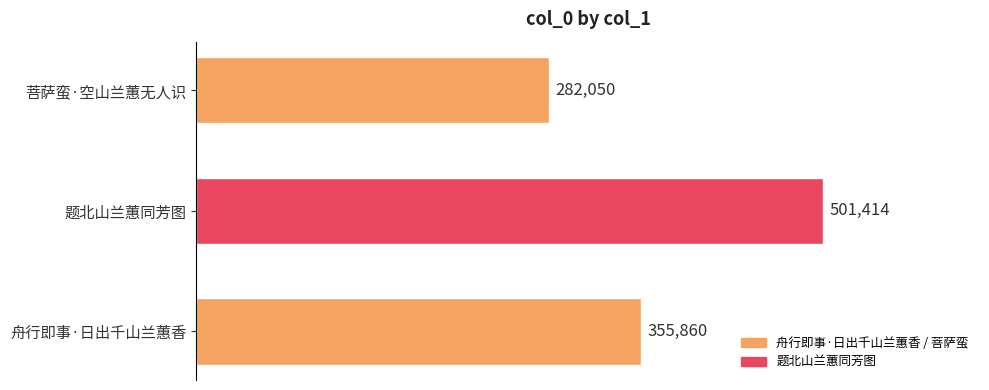

List the labels in order of value, largest first.

题北山兰蕙同芳图, 舟行即事·日出千山兰蕙香, 菩萨蛮·空山兰蕙无人识